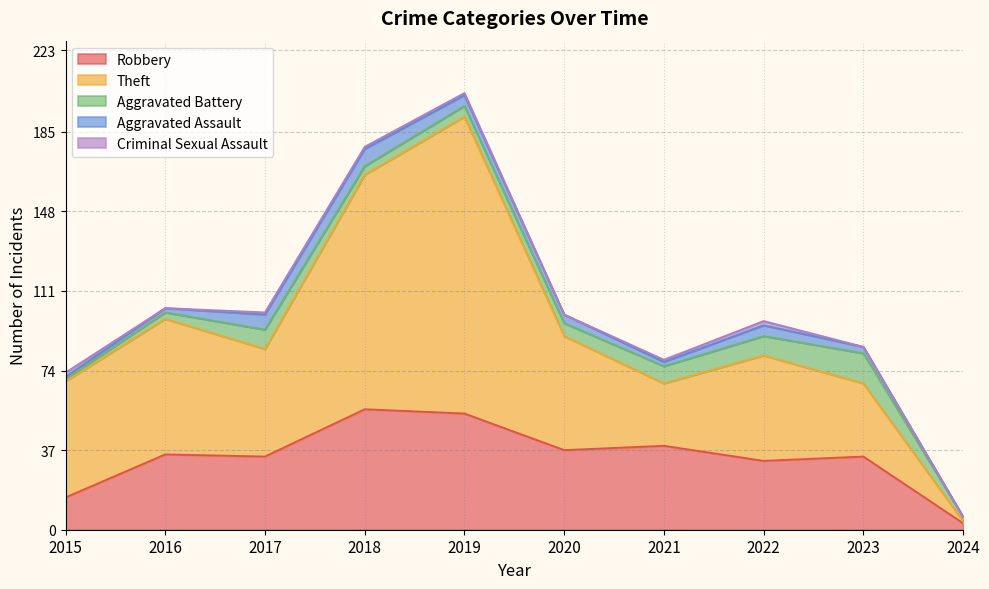

What is the difference between the Robbery values at 2023 and 2020?

3